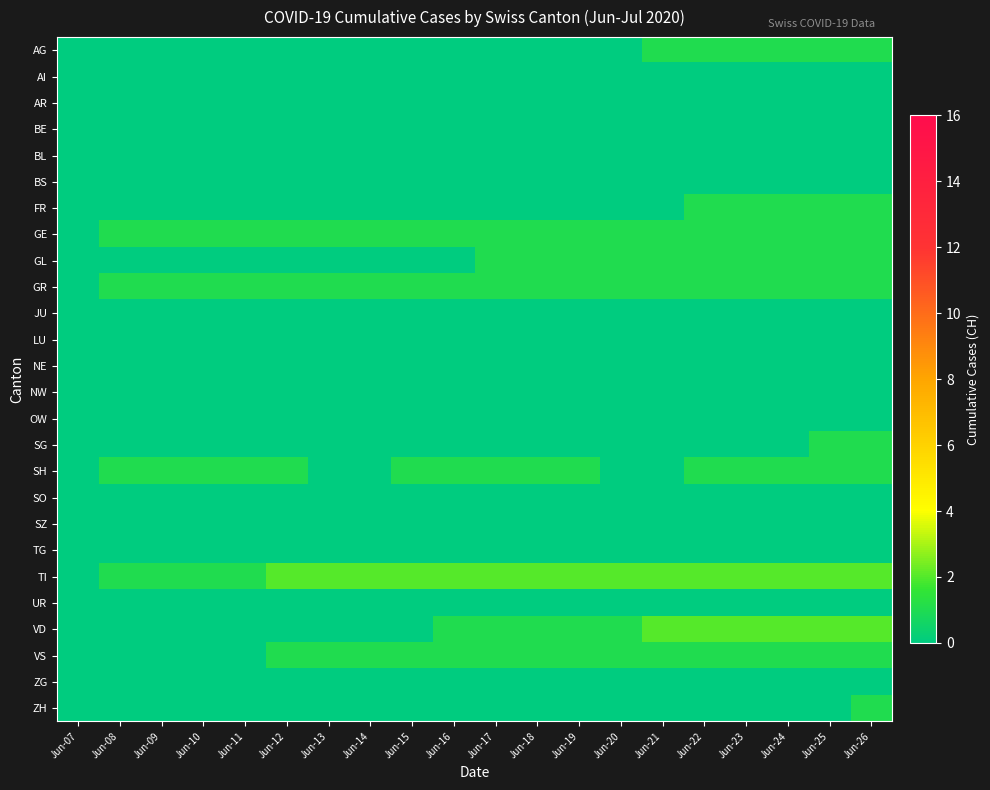

At which category is the sum across all series the highest?

Jun-26